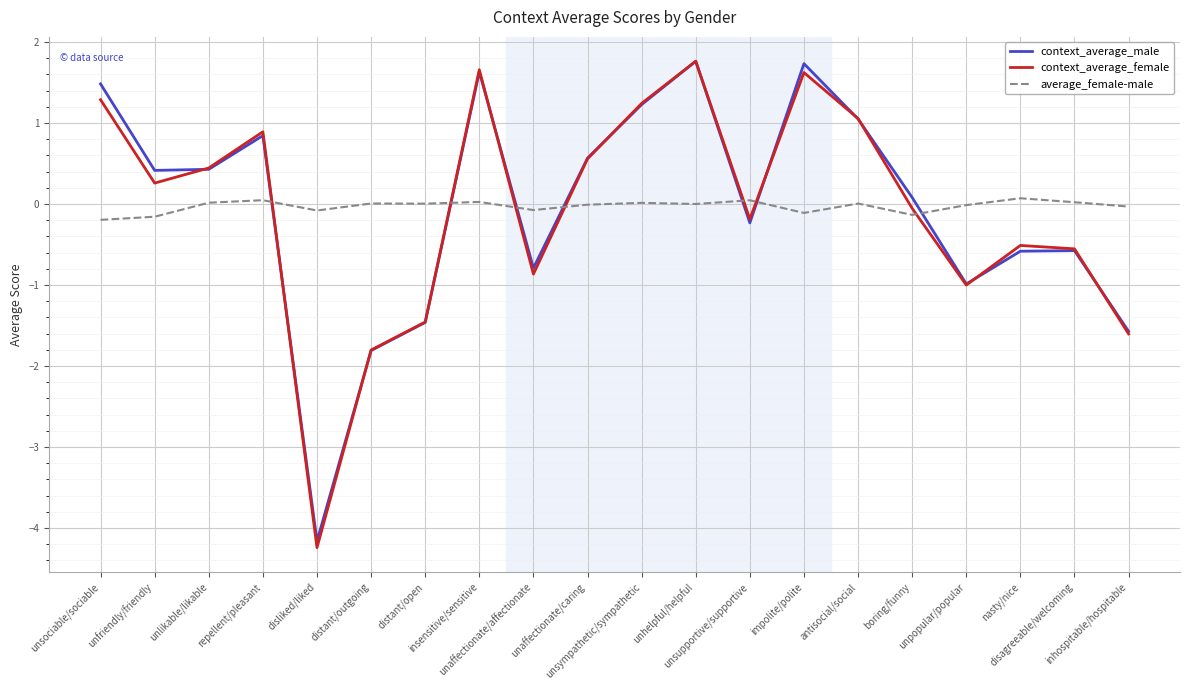

What is the greatest value displayed?

1.8